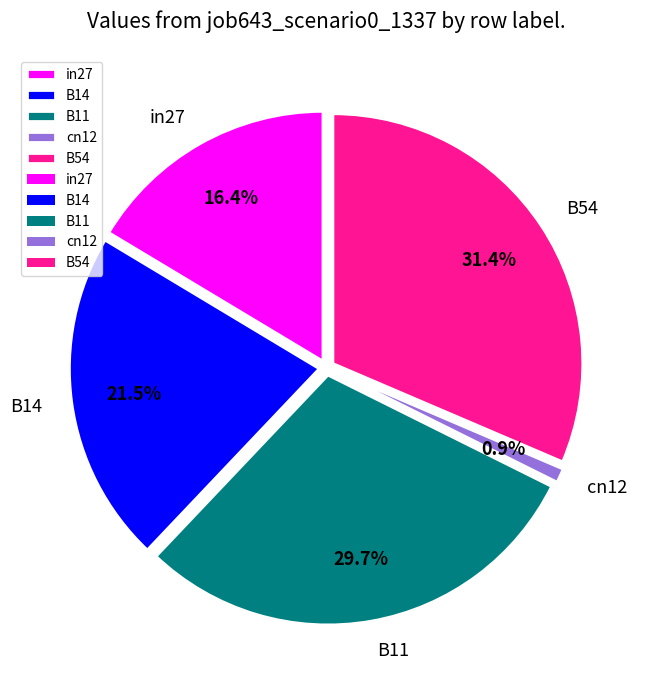

How many slices are in this pie chart?

5